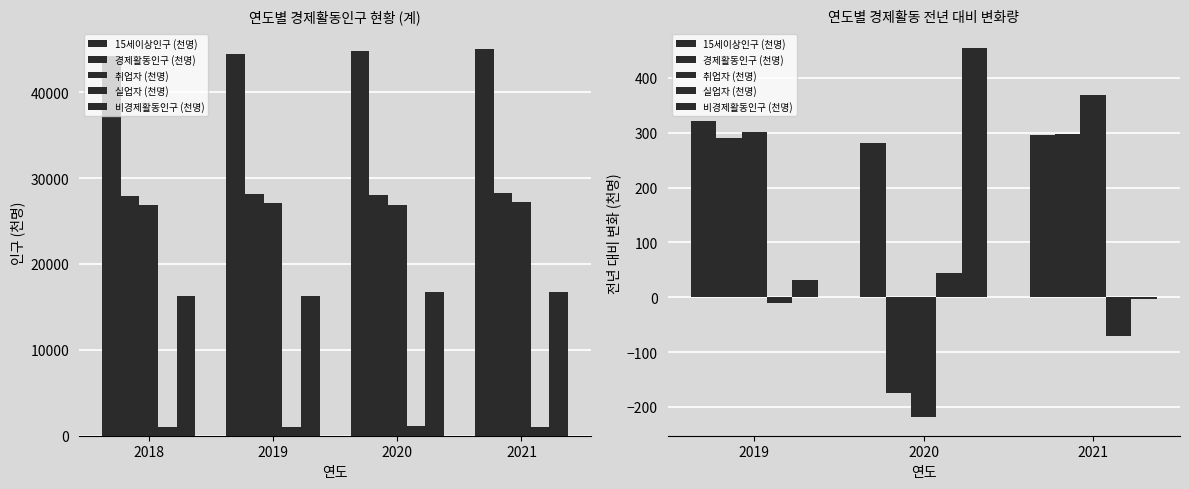

Which series has the largest total across all categories?

15세이상인구 (천명)